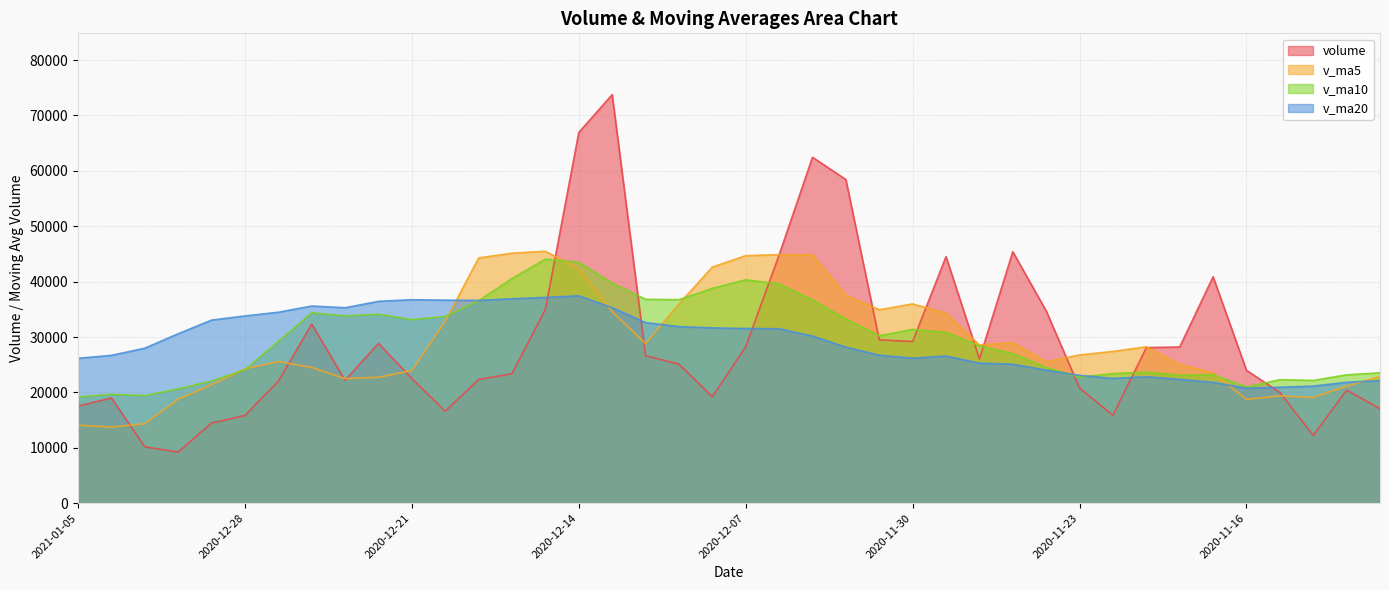

Which series has the widest spread of values?

volume